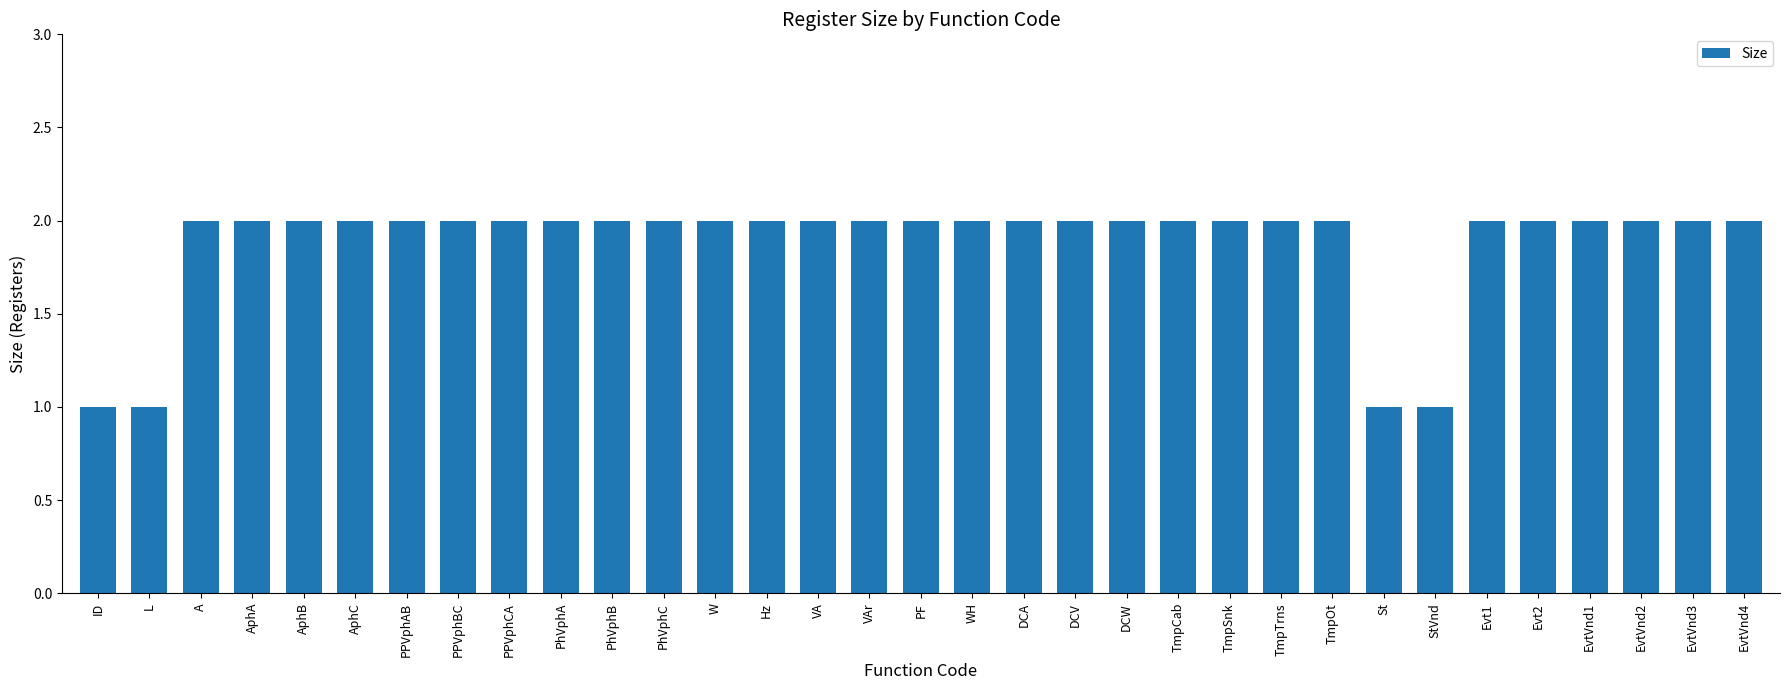

What is the maximum value shown in the chart?

2